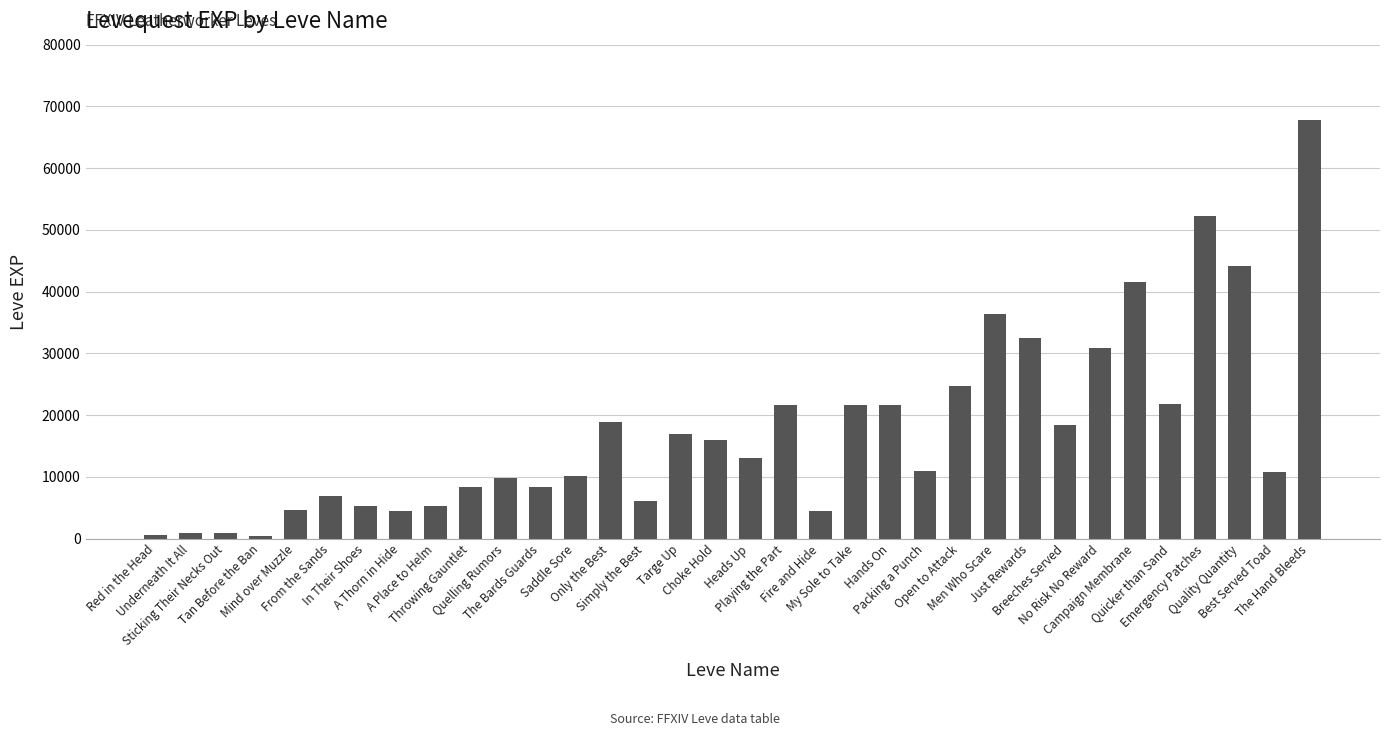

What is the average value?

17601